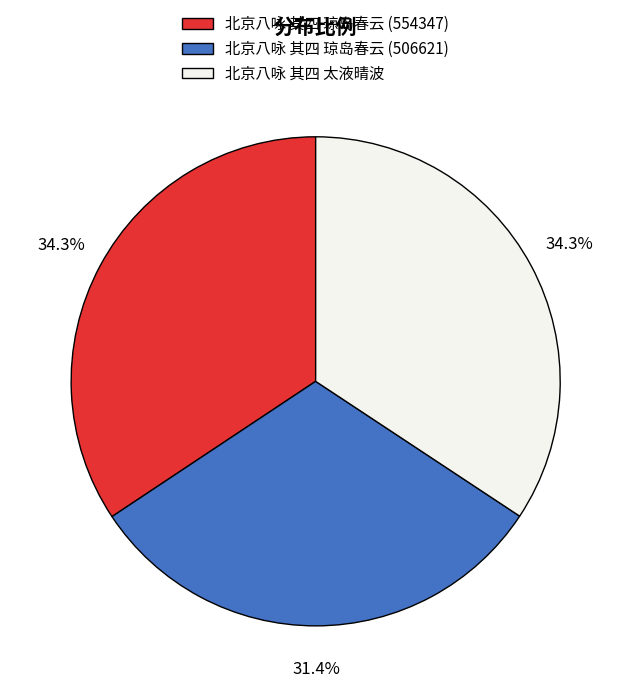

How many slices are in this pie chart?

3